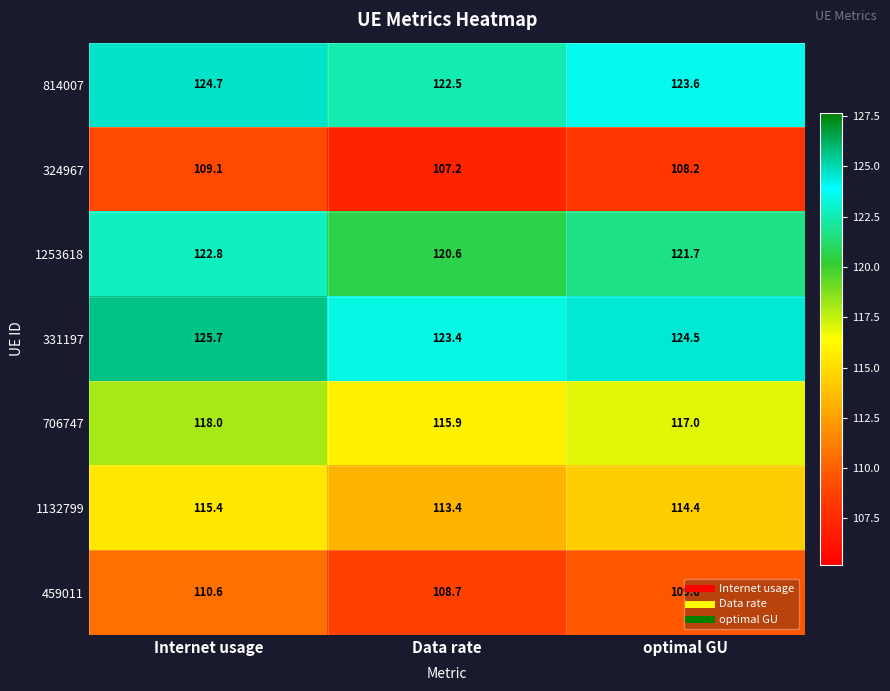

How many data points in 814007 are above 123?

2